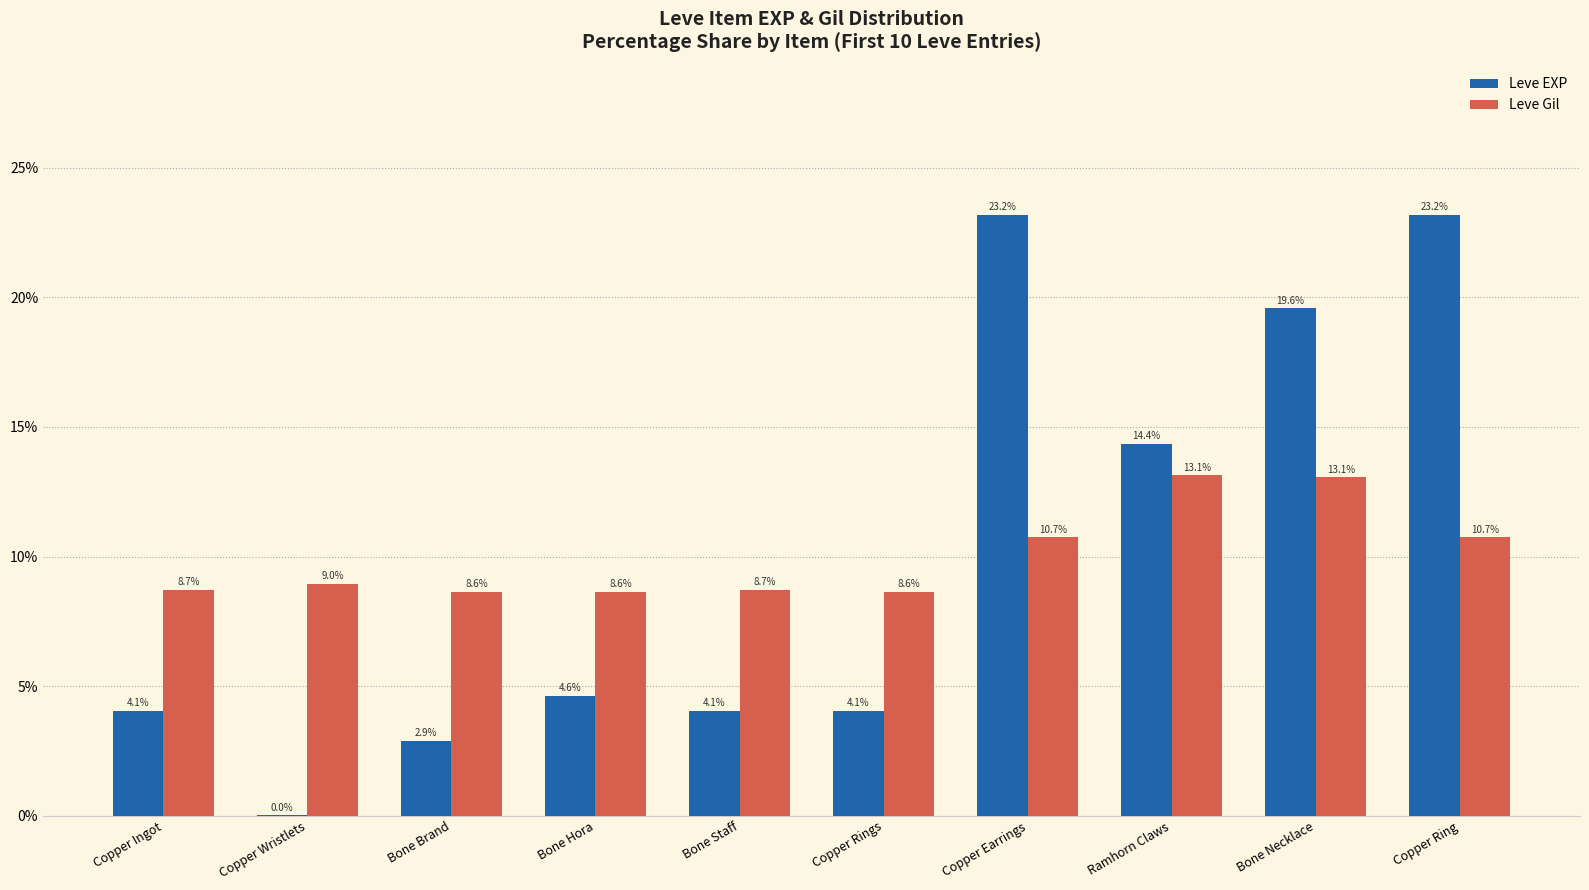

What is the highest value of the Leve EXP series?

23.2